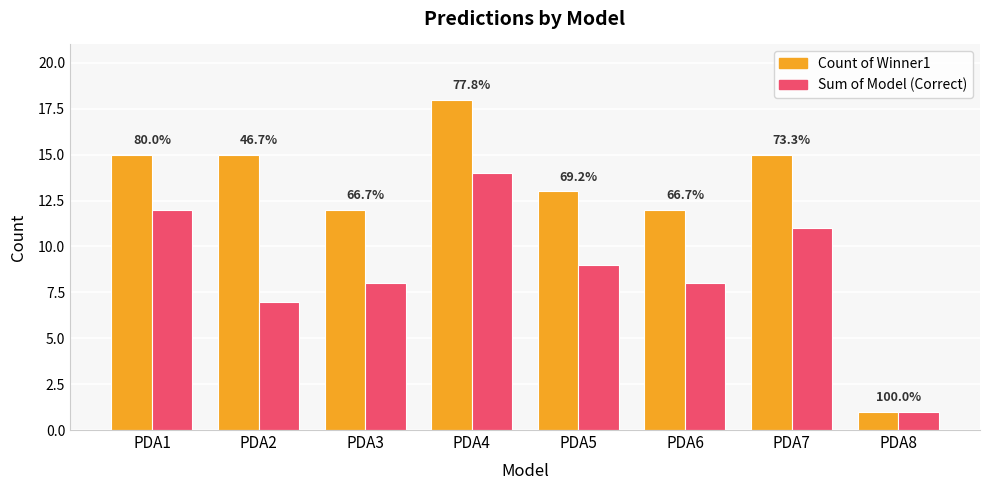

Does the chart contain any negative values?

No